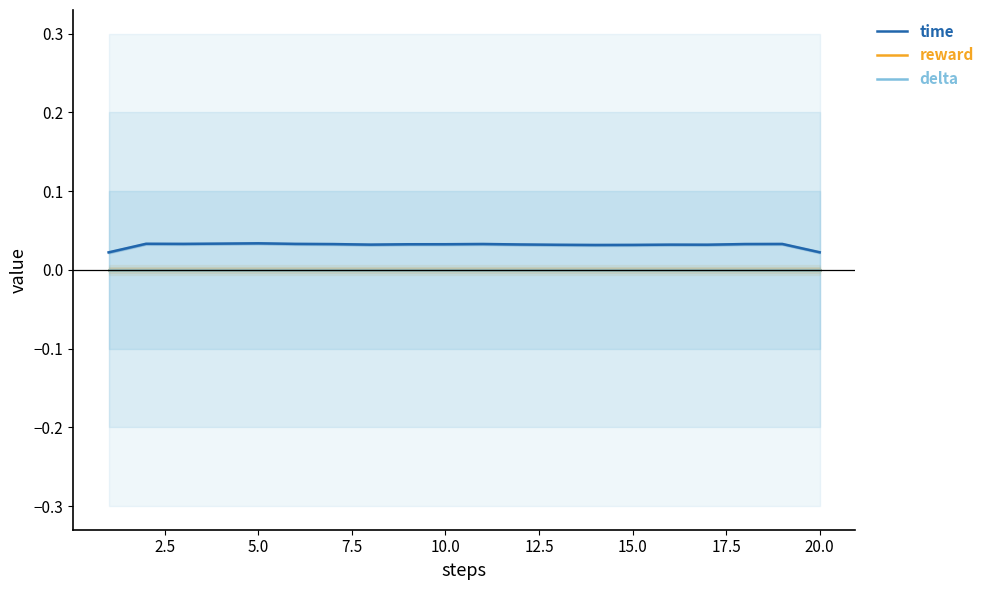

At which category is the sum across all series the highest?

5.0